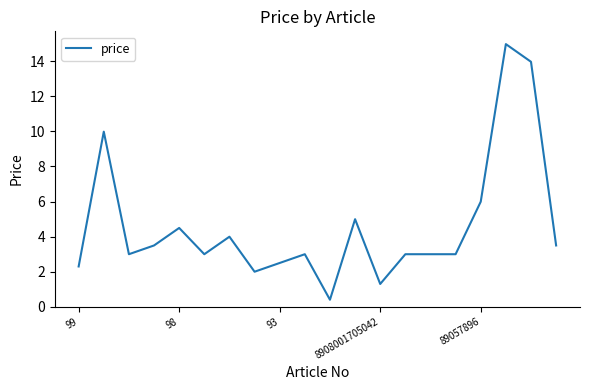

What is the maximum value shown in the chart?

15.0